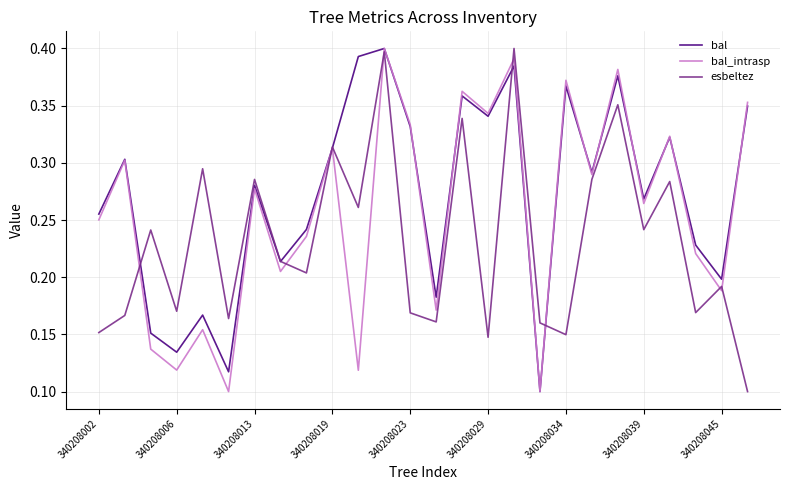

Which series has the largest total across all categories?

bal